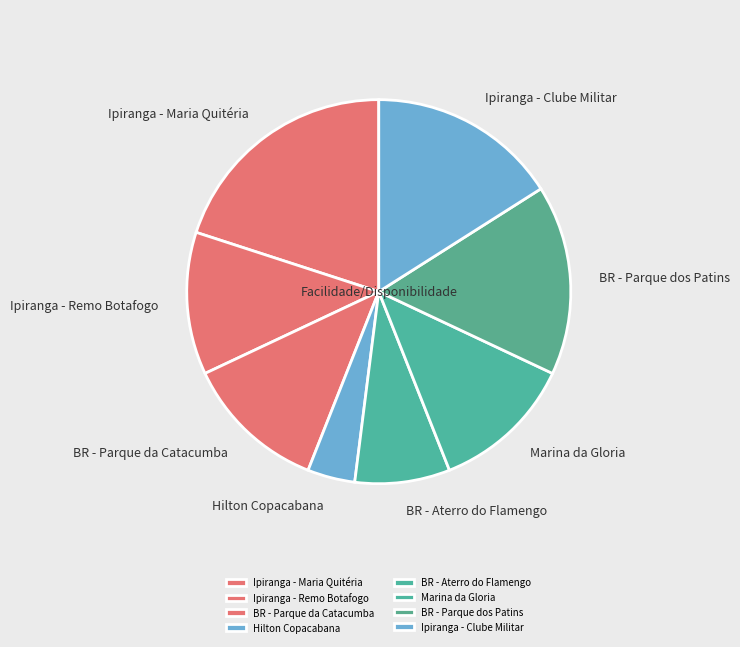

To the nearest percent, what is the difference between the largest and smallest slice percentages?

16%